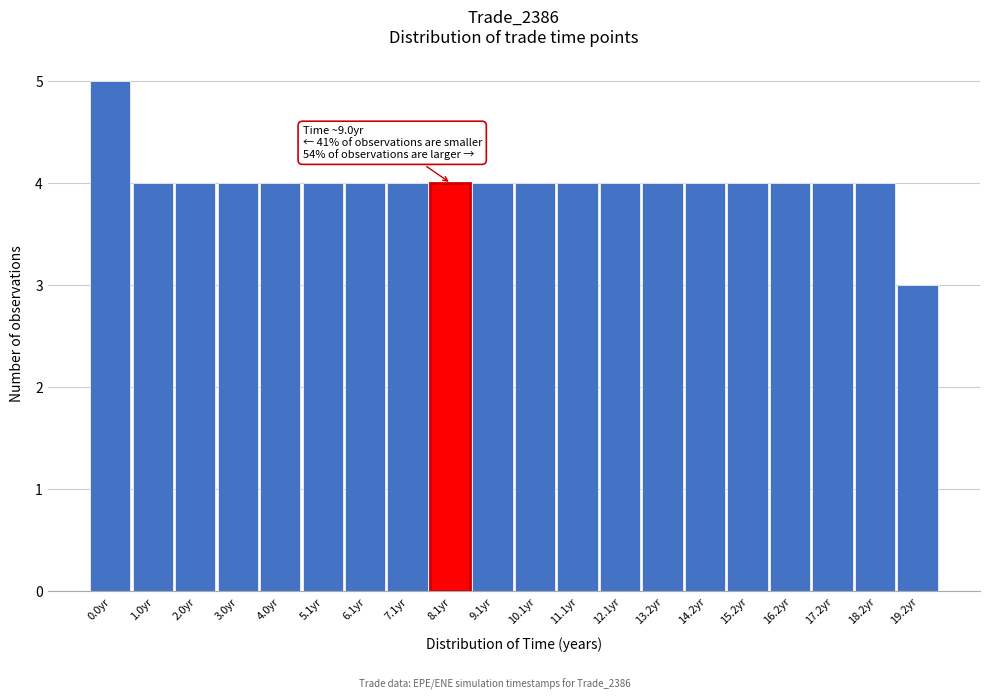

Reading left to right, transcribe all the data shown in this chart.

0.0yr=5	1.0yr=4	2.0yr=4	3.0yr=4	4.0yr=4	5.1yr=4	6.1yr=4	7.1yr=4	8.1yr=4	9.1yr=4	10.1yr=4	11.1yr=4	12.1yr=4	13.2yr=4	14.2yr=4	15.2yr=4	16.2yr=4	17.2yr=4	18.2yr=4	19.2yr=3